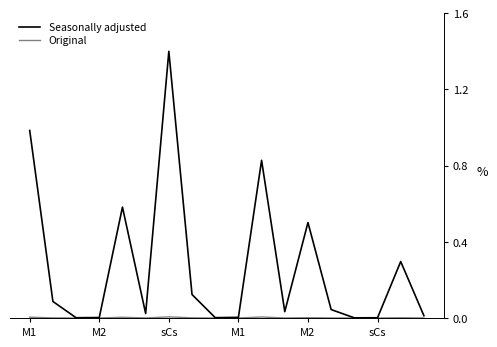

Which series has the largest range (max minus min)?

Seasonally adjusted